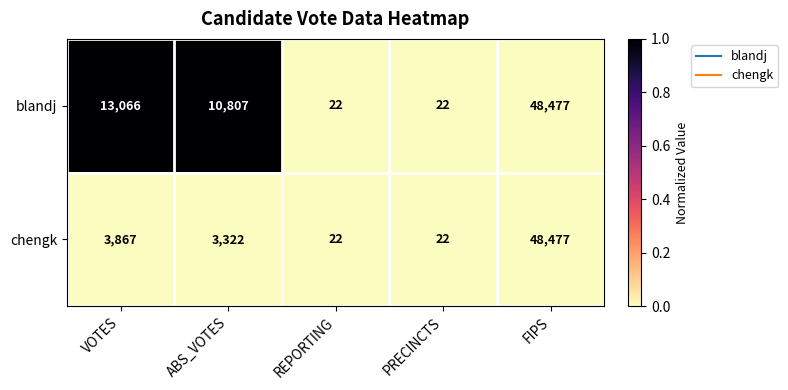

Rank the series at VOTES from highest to lowest value.

blandj, chengk